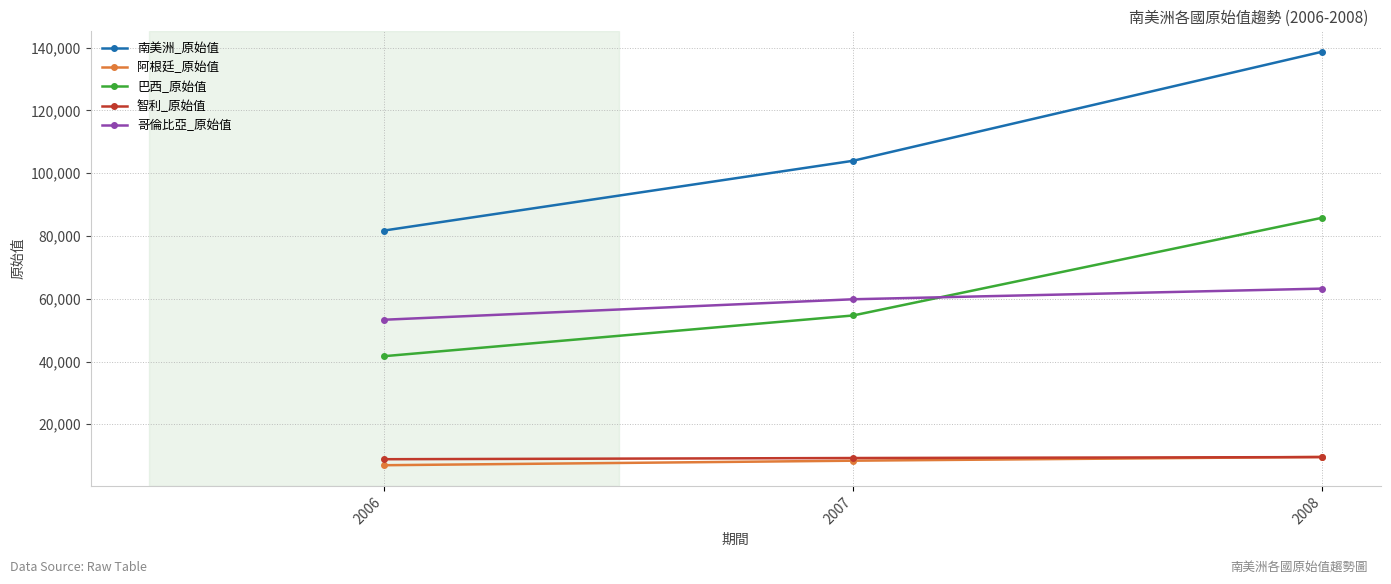

What is the difference between the maximum and minimum values in the 哥倫比亞_原始值 series?

9924